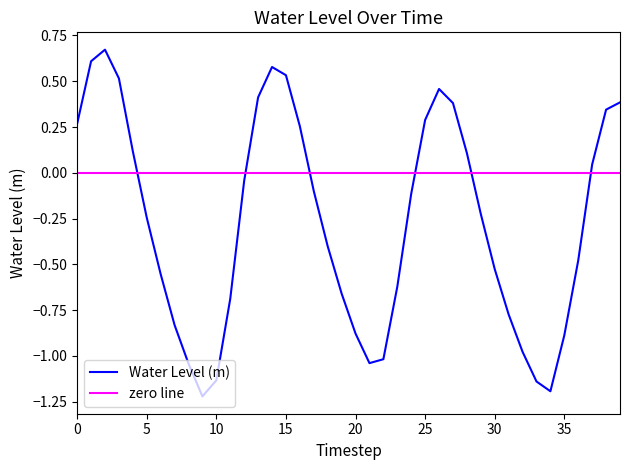

The Water Level (m) series shows 0.3 at 25. True or false?

True